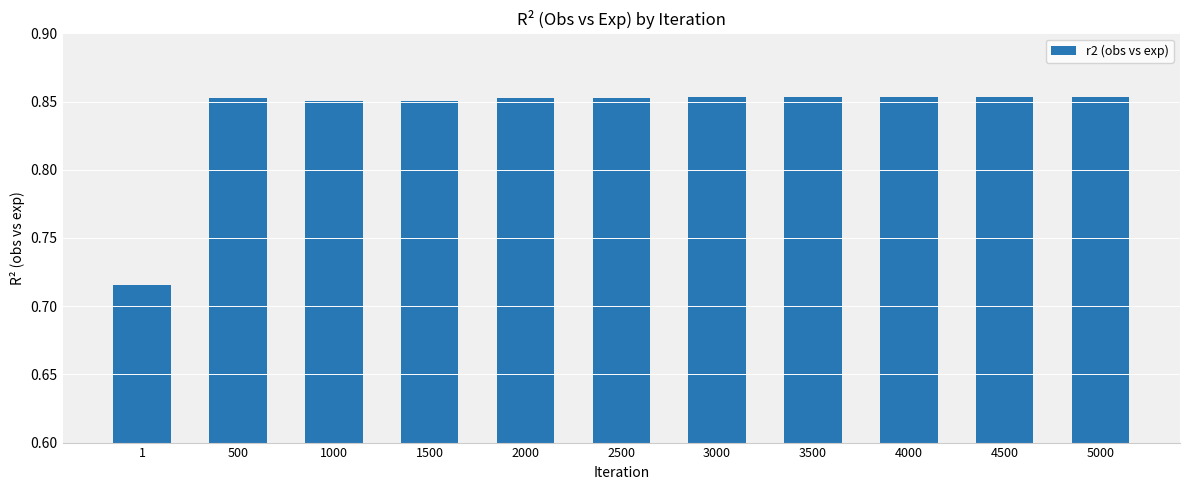

The chart shows a value of 1.1 at 1. True or false?

False